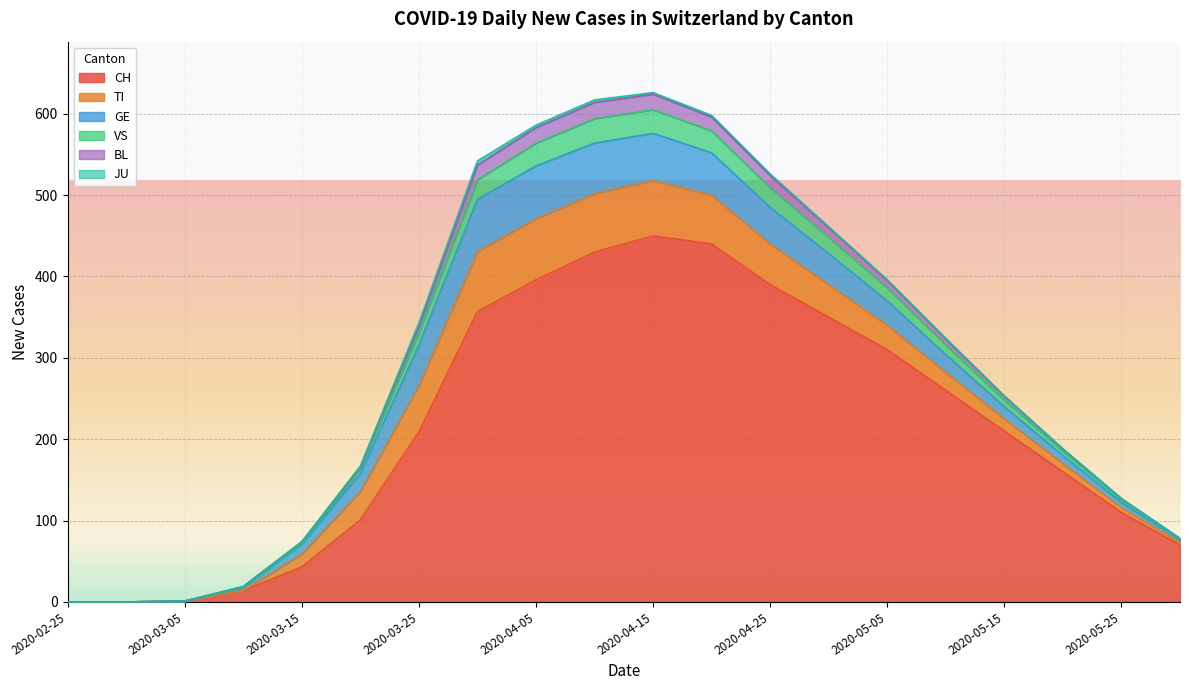

What is the difference between the GE values at 2020-03-15 and 2020-02-25?

12